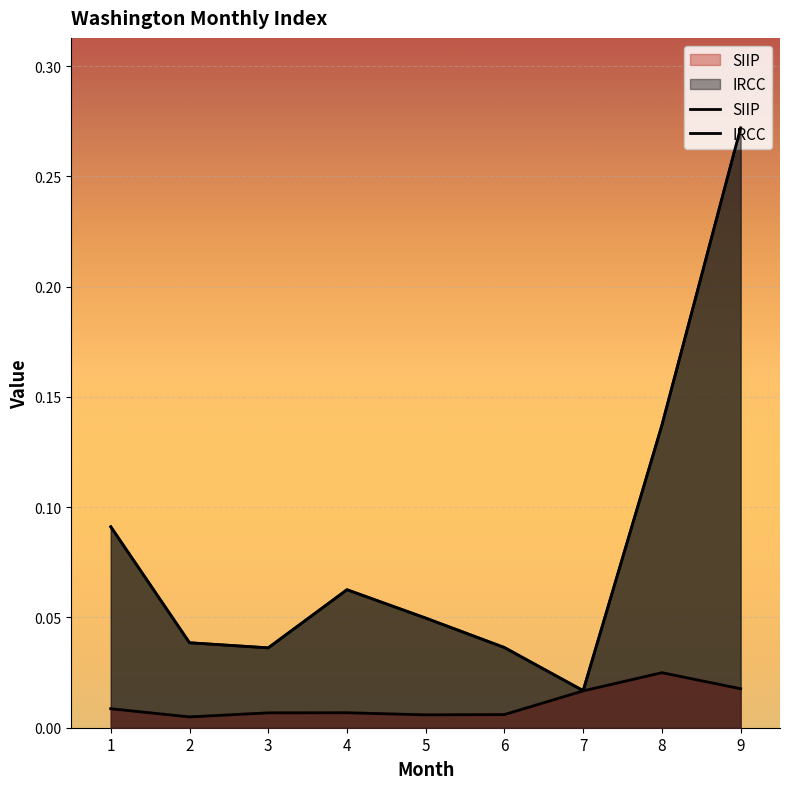

Reading left to right, transcribe all the data shown in this chart.

SIIP: 0.0	0.0	0.0	0.0	0.0	0.0	0.0	0.0	0.0
IRCC: 0.1	0.0	0.0	0.1	0.0	0.0	0.0	0.1	0.3